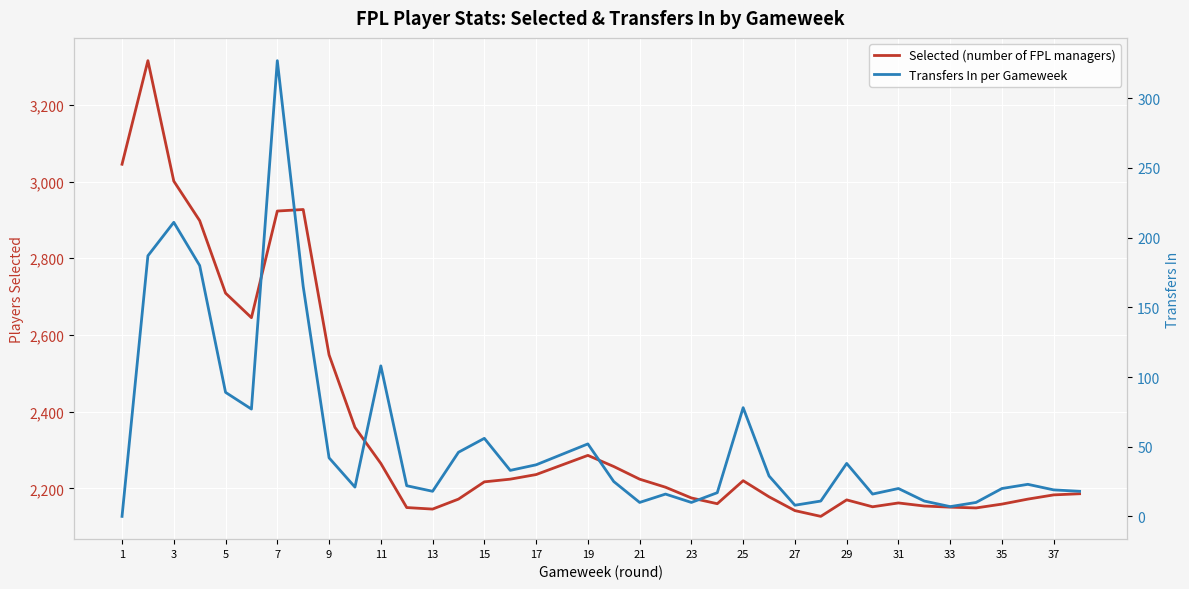

At how many categories does at least one series exceed 1358?

38